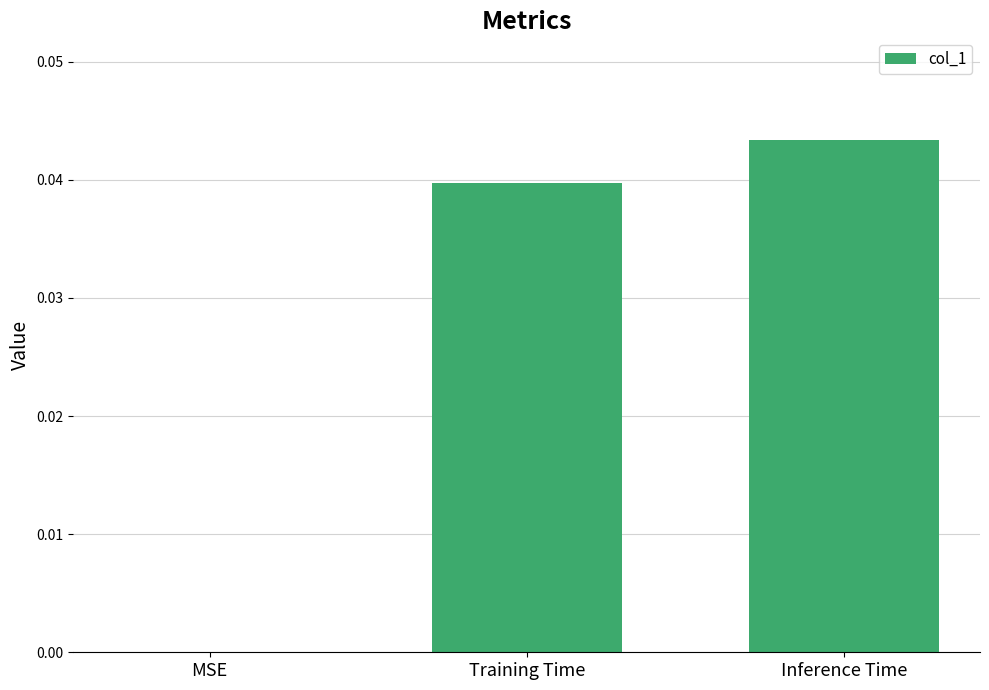

The value at Inference Time is 0.0. True or false?

True